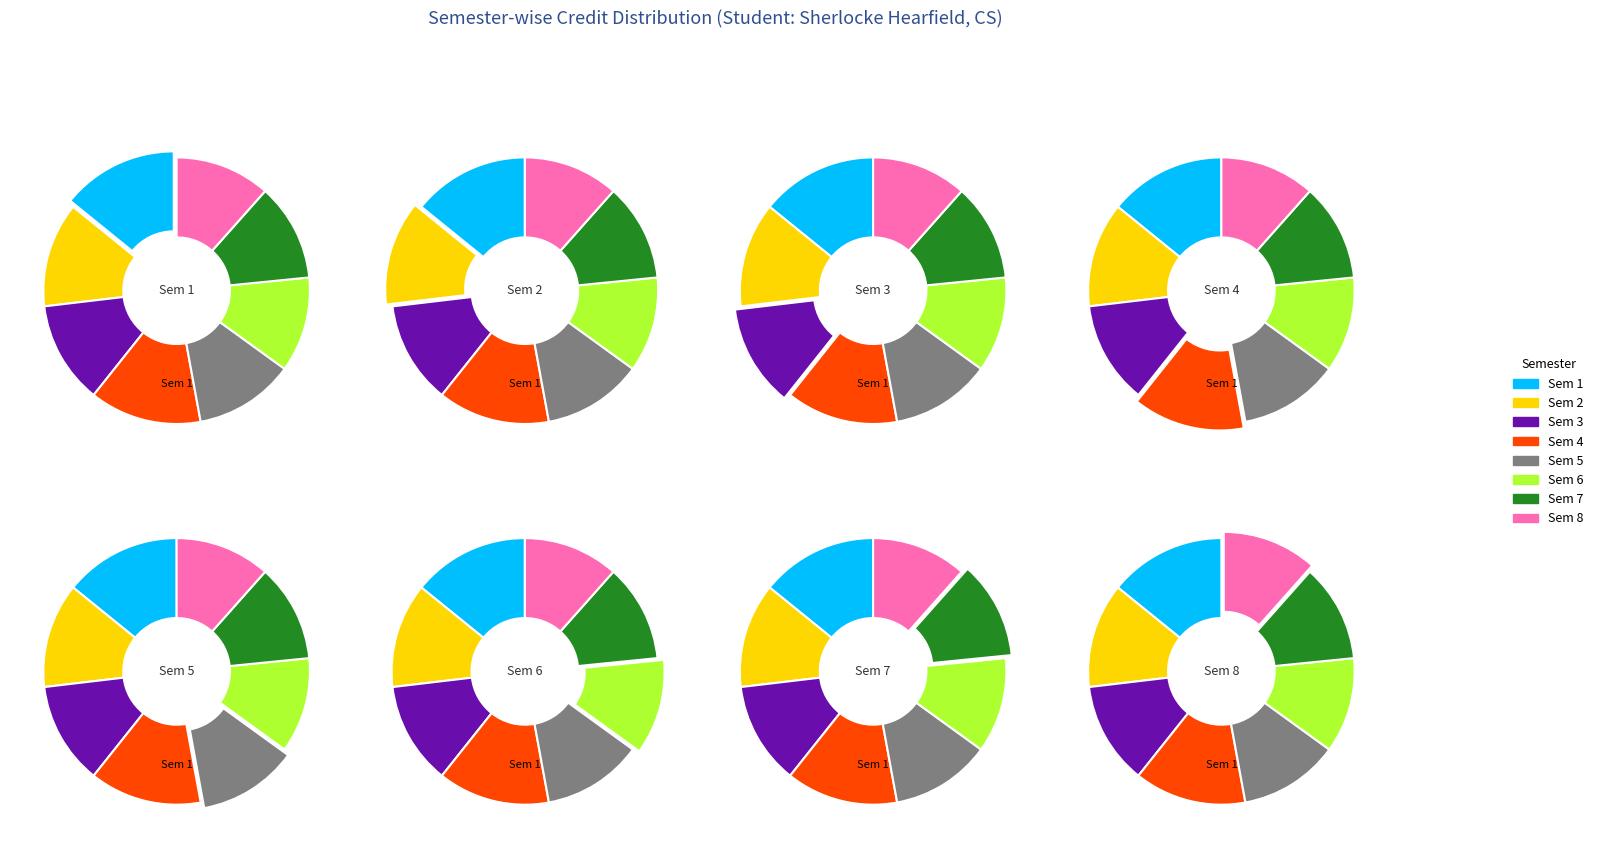

The 3 slice represents 12% of the pie. True or false?

True